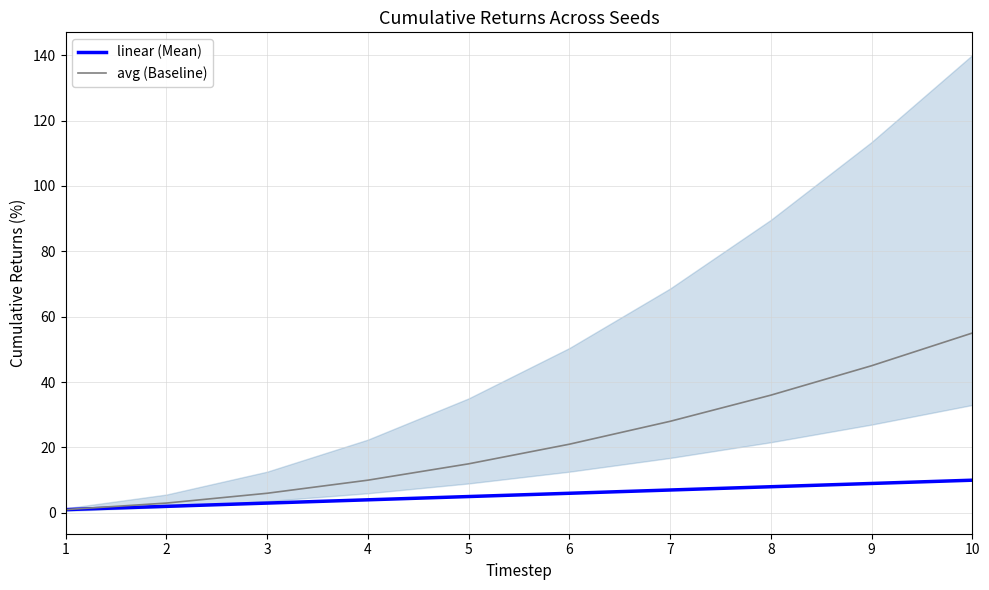

What is the difference between the highest and lowest values at 6?

15